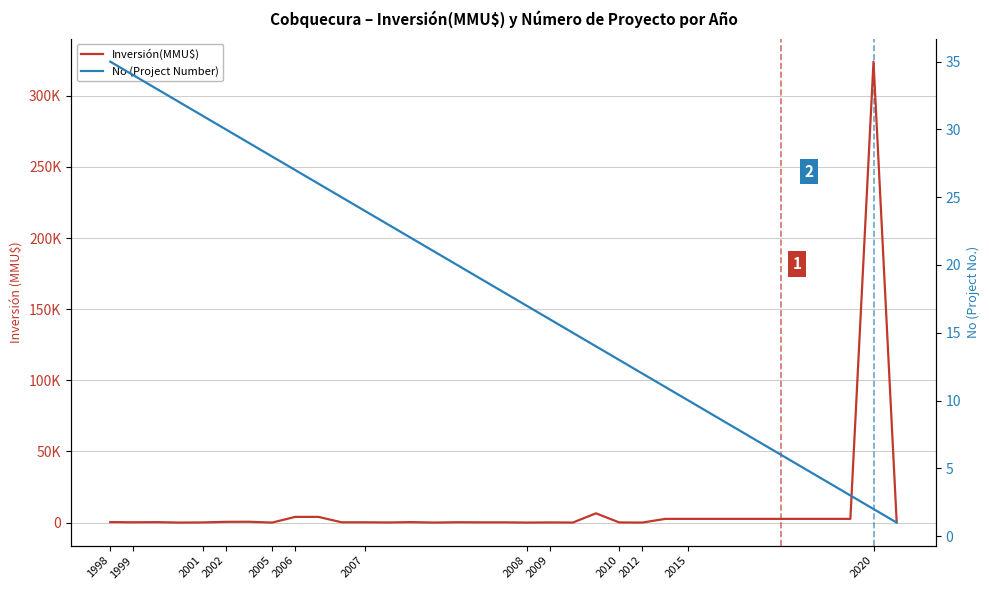

Reading left to right, transcribe all the data shown in this chart.

Inversión(MMU$): 350	200	300	0	110	520	570	0	4000	4000	200	200	80	300	10	234	170	170	0	100	22	6500	116	0	2600	2600	2600	2600	2600	2600	2600	2600	2600	324020	897
No (Project Number): 35	34	33	32	31	30	29	28	27	26	25	24	23	22	21	20	19	18	17	16	15	14	13	12	11	10	9	8	7	6	5	4	3	2	1